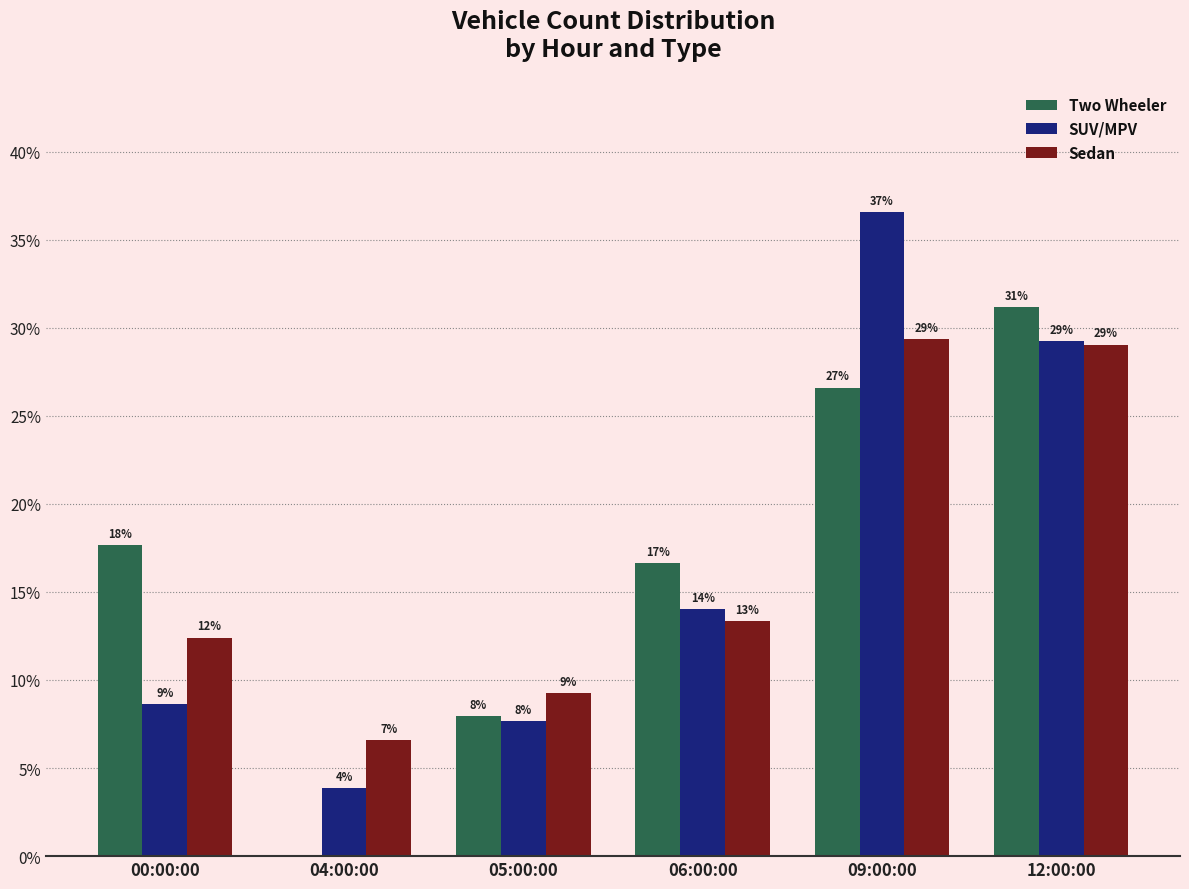

True or false: Sedan has a value of 38.1 at 12:00:00.

False